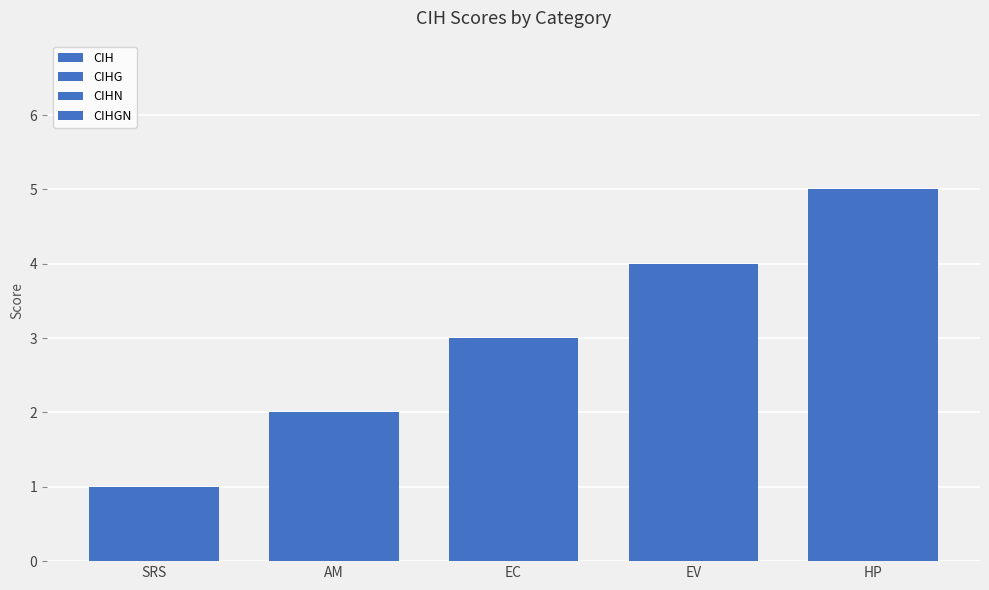

True or false: CIHGN has a value of 1 at SRS.

True